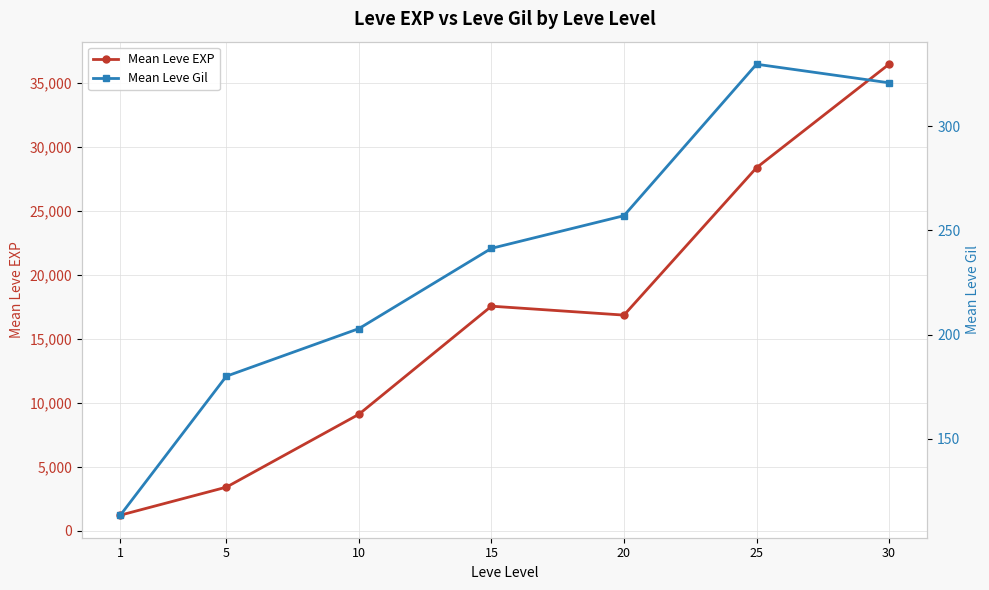

True or false: Mean Leve Gil and Mean Leve EXP intersect in this chart.

False